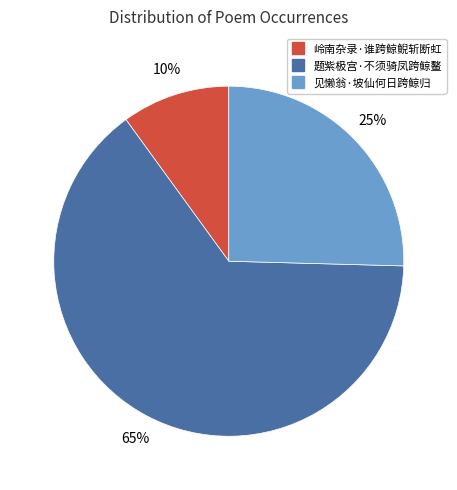

What is the smallest slice in the pie chart?

岭南杂录·谁跨鲸鲵斩断虹